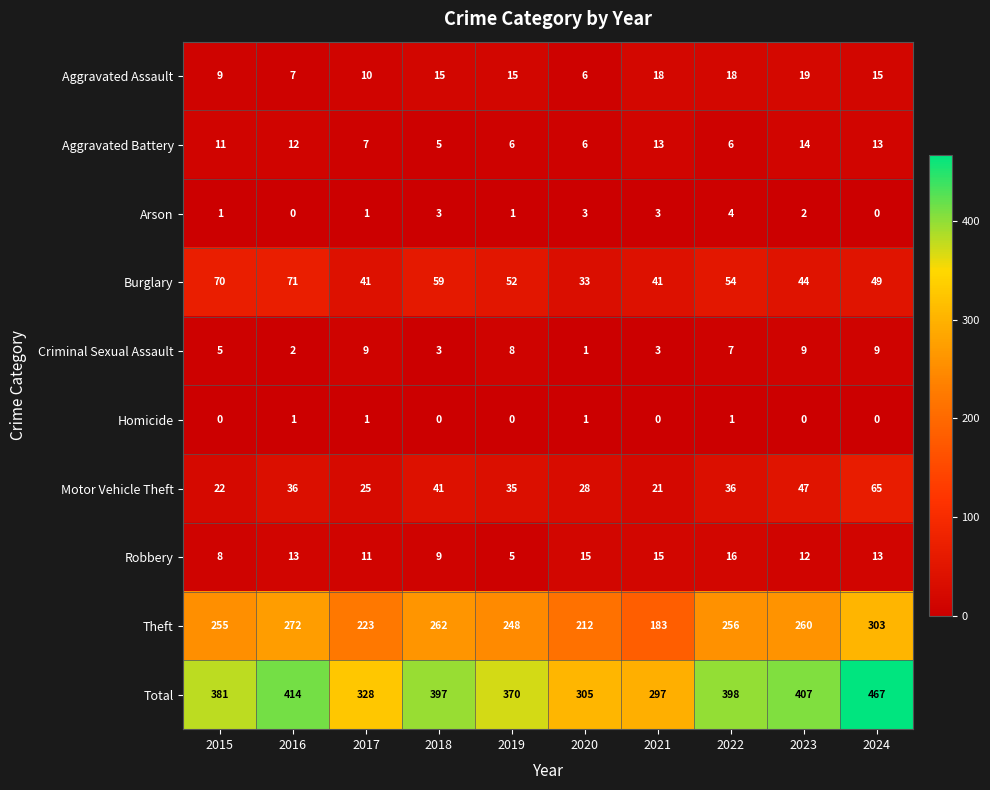

What is the difference between the maximum and second lowest values in the Aggravated Assault series?

12